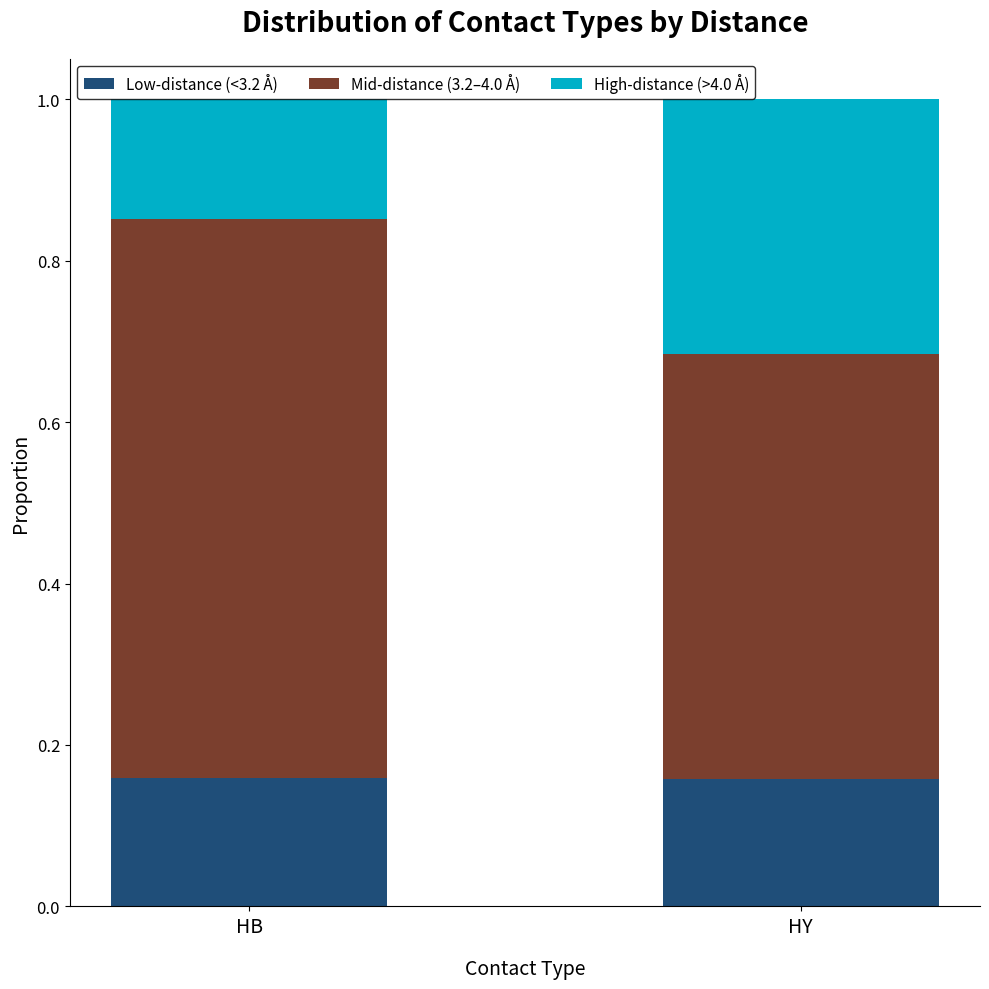

What is the total value across all series at HB?

1.0